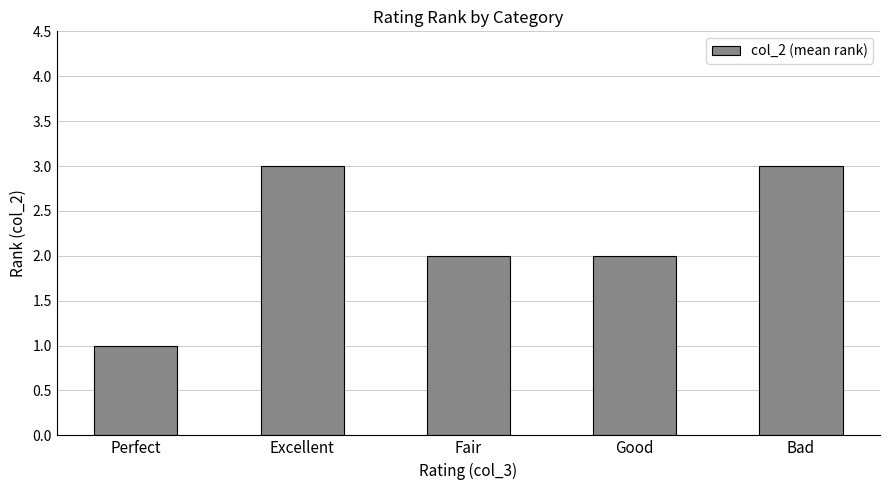

Reading right to left, list all the values displayed in this chart.

3	2	2	3	1